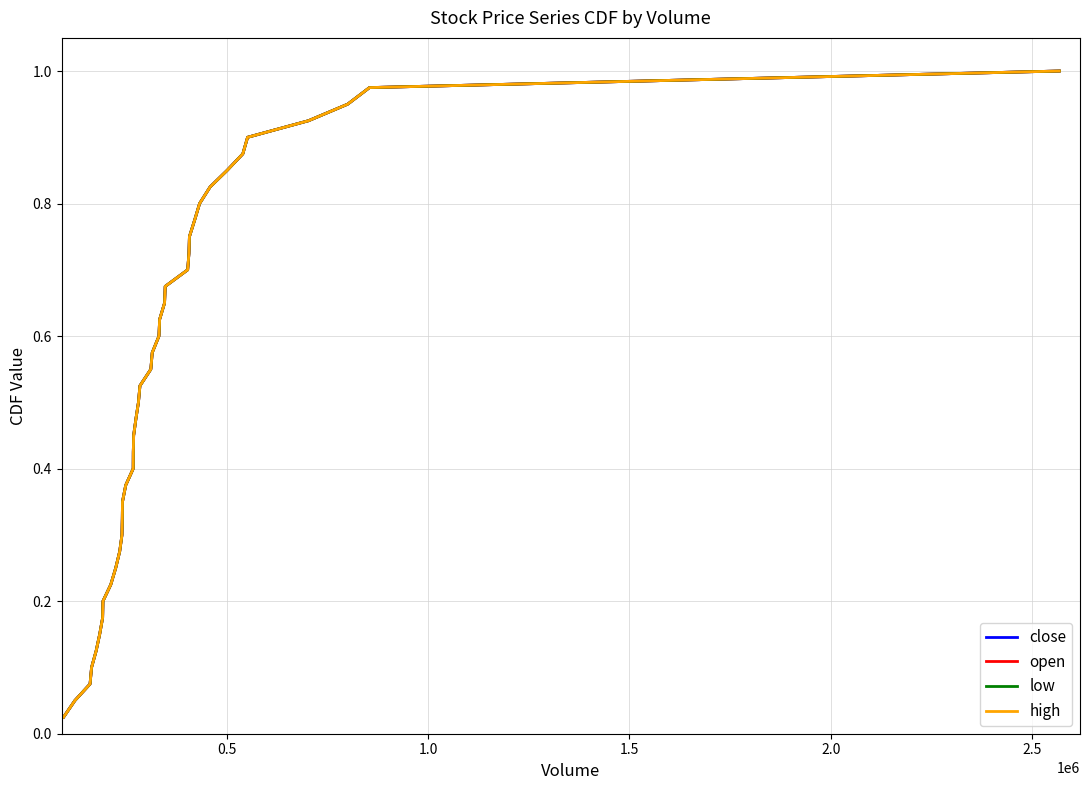

Does the chart have visible grid lines?

Yes